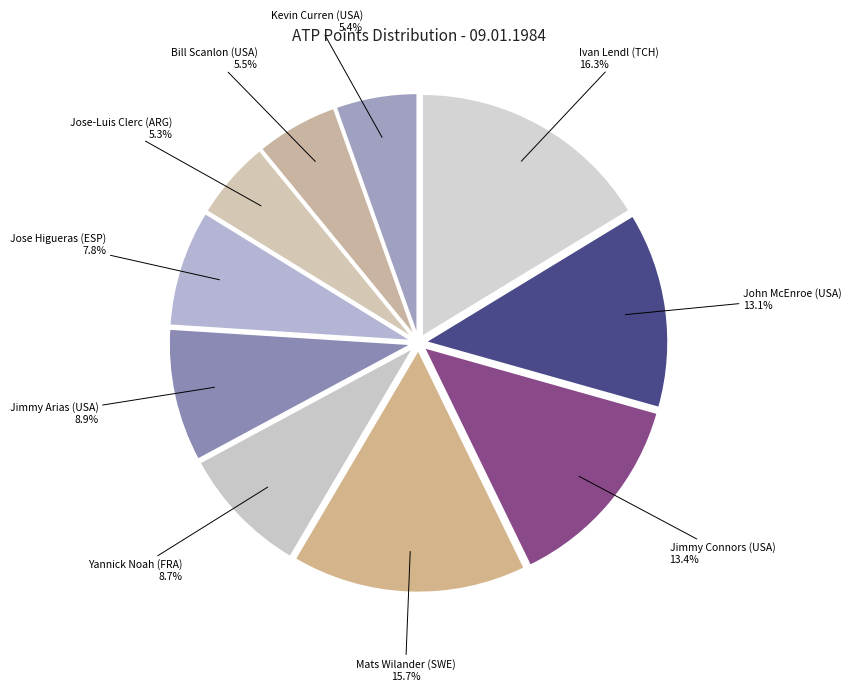

The Jimmy Connors (USA) slice represents 5% of the pie. True or false?

False